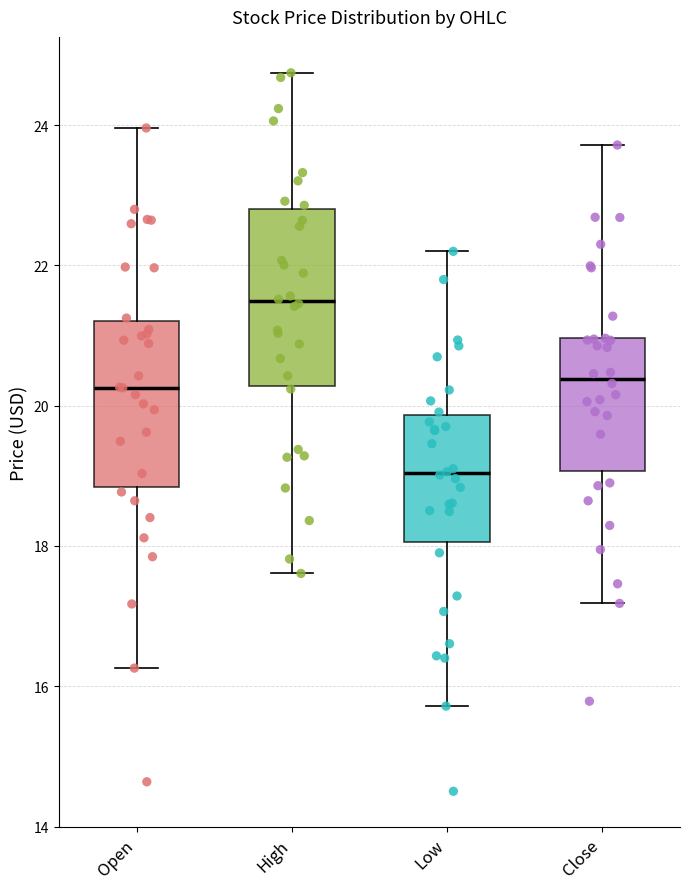

Reading left to right, transcribe this box plot: for each box, give where its median line is, the range the box spans, and where its two whiskers end, as read against the y-axis. The values are not printed on the chart, so give them approximately, as read against the axis.

Open: median 20.2, box 18.8 to 21.2, whiskers 16.2 to 24.0
High: median 21.4, box 20.2 to 22.8, whiskers 17.6 to 24.8
Low: median 19.0, box 18.0 to 19.8, whiskers 15.8 to 22.2
Close: median 20.4, box 19.0 to 21.0, whiskers 17.2 to 23.8